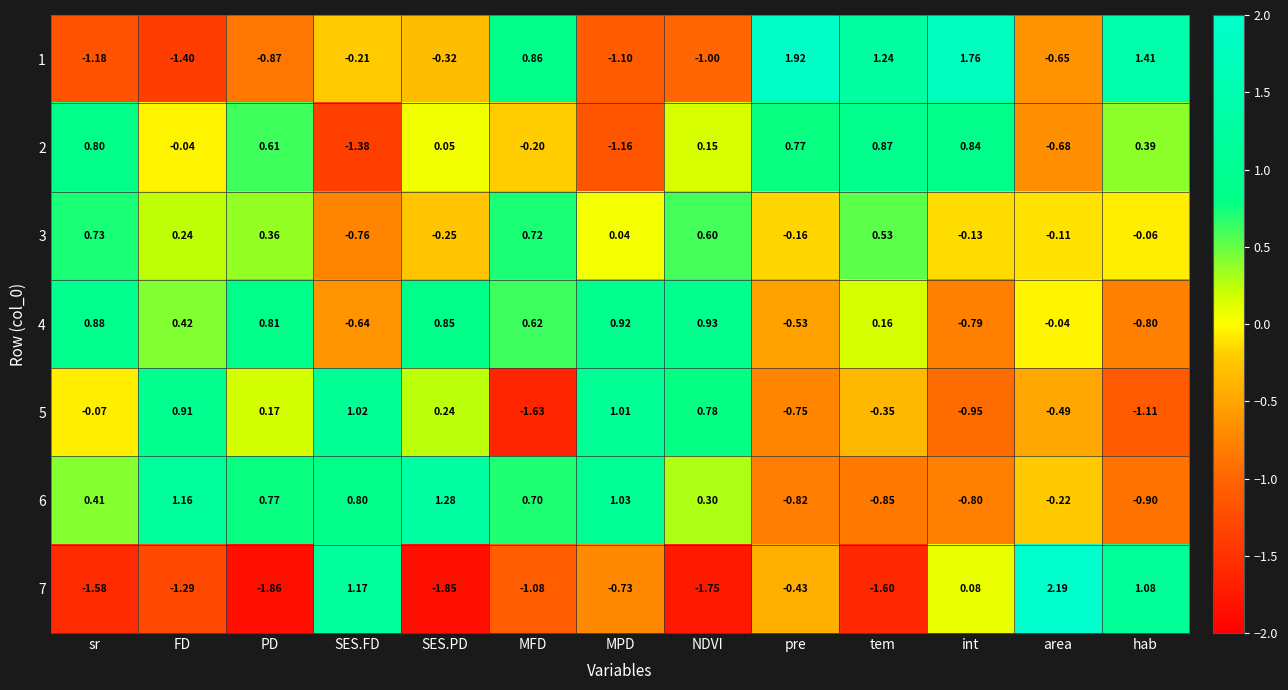

Is the value of 1 at pre greater than the value of 6 at PD?

Yes